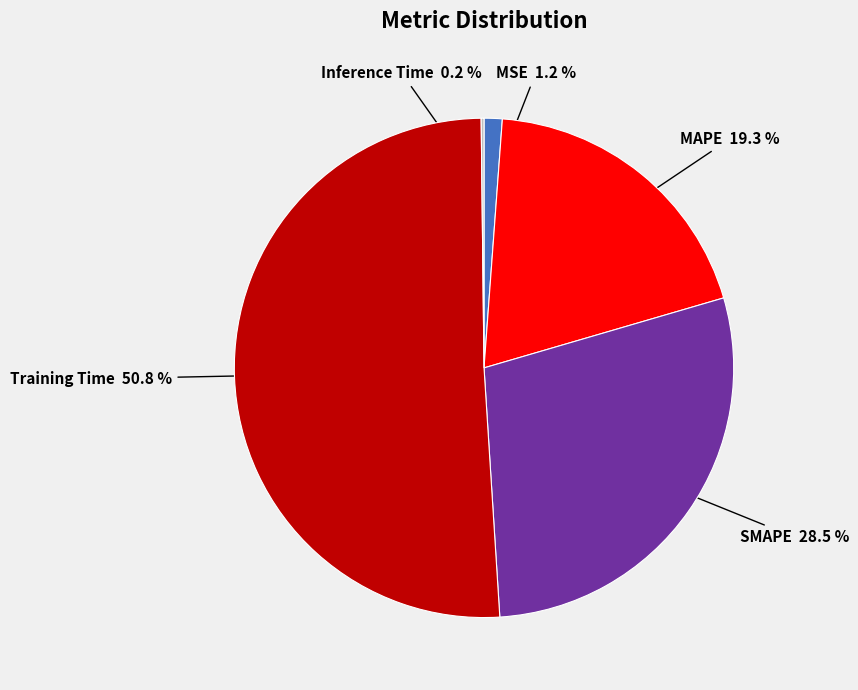

What portion of the pie excludes MSE?

98.8%